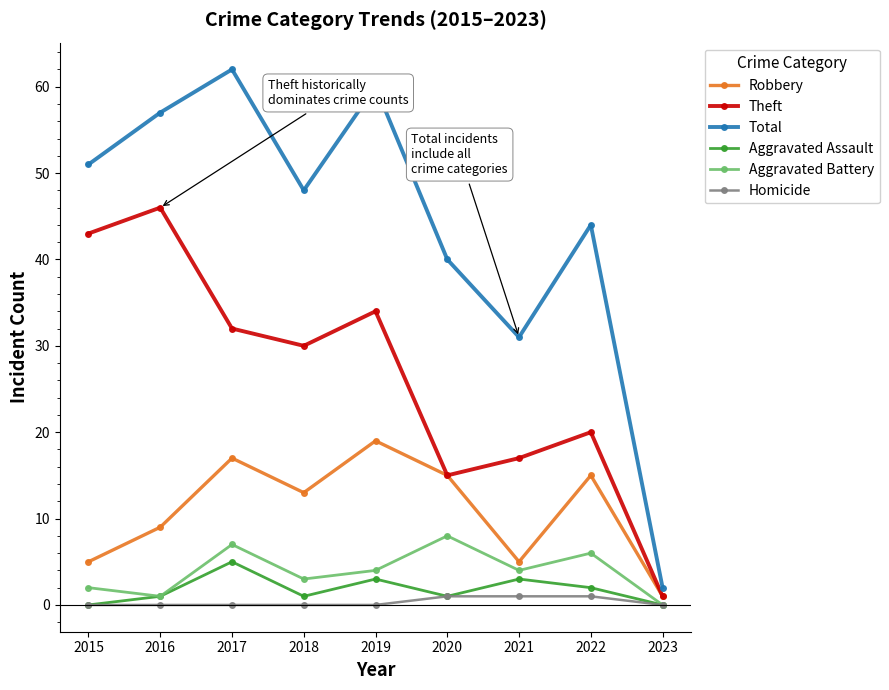

What are all the series names shown in the legend?

Robbery, Theft, Total, Aggravated Assault, Aggravated Battery, Homicide